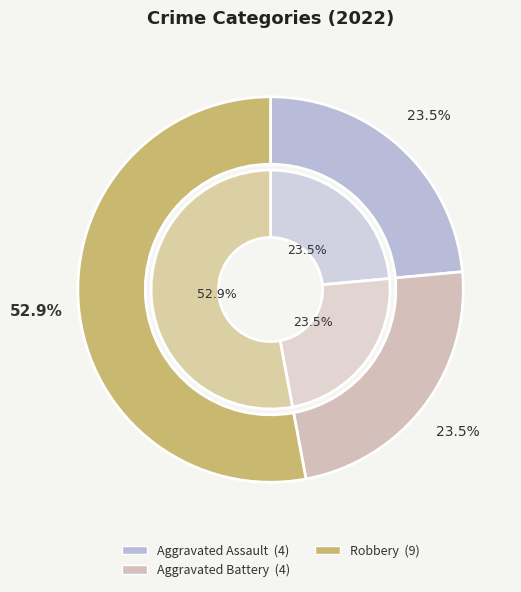

Combined, do Aggravated Assault and Aggravated Battery account for over 50%?

No